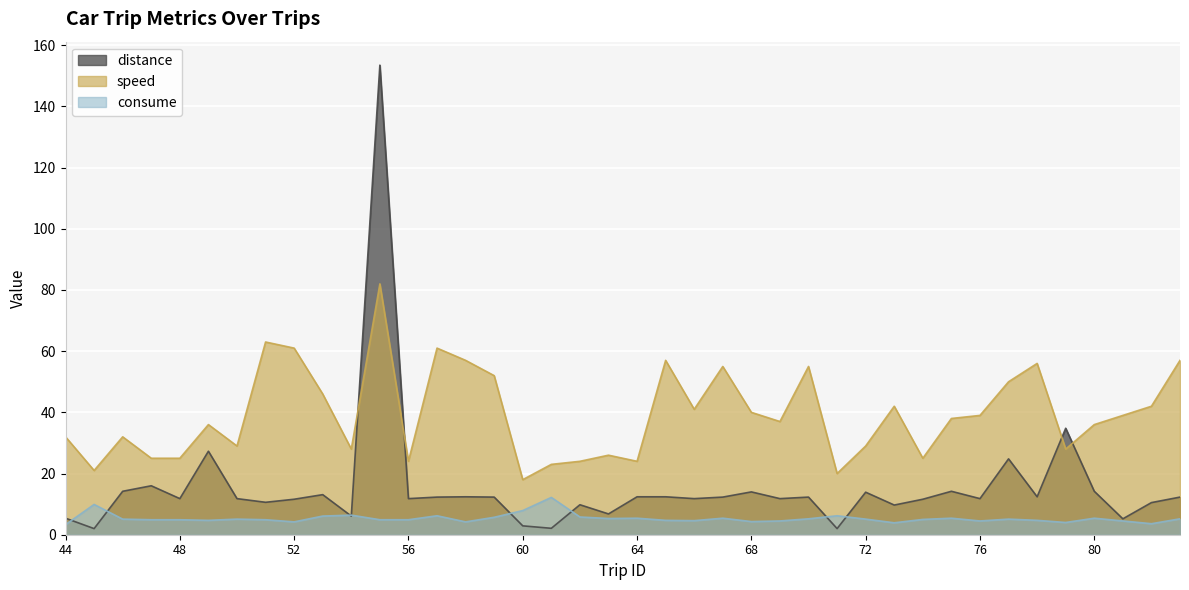

What is the maximum value for distance?

153.5